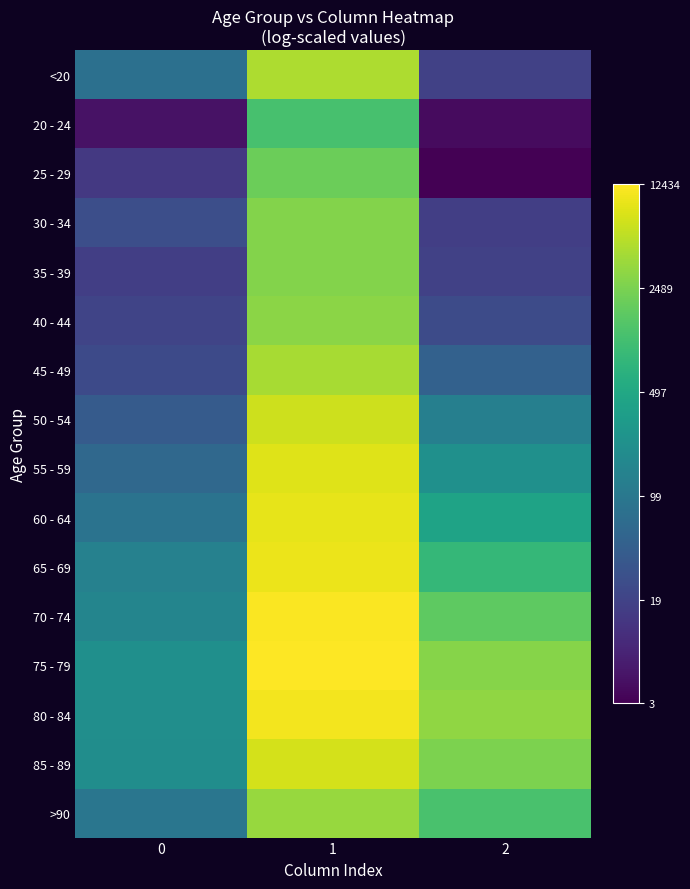

At which category is the sum across all series the highest?

1